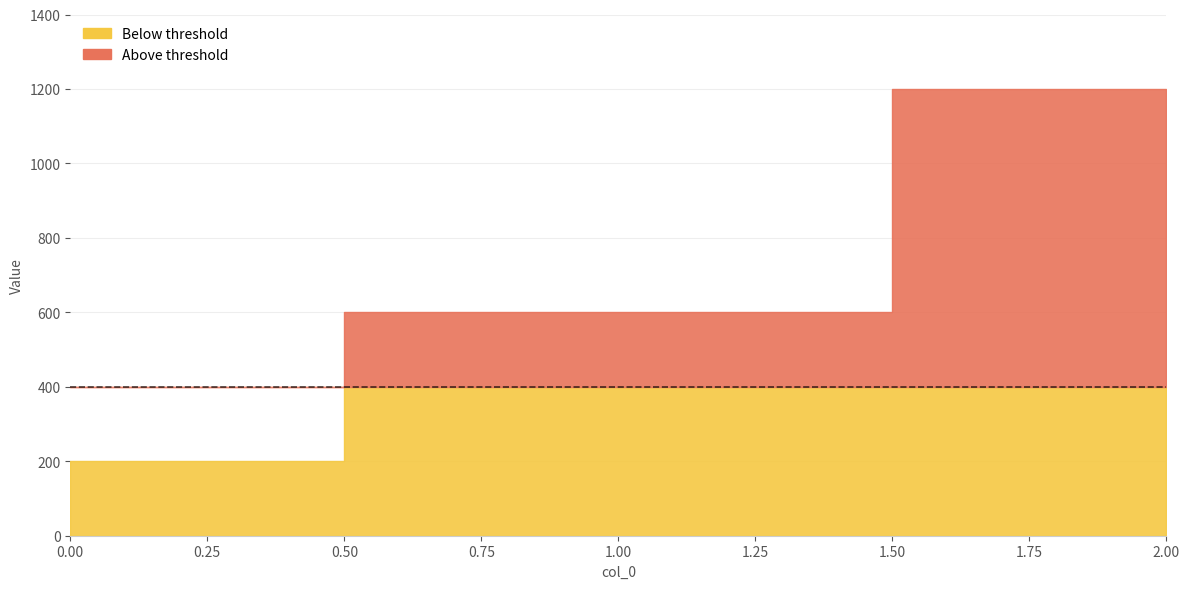

How many values exceed 600?

1